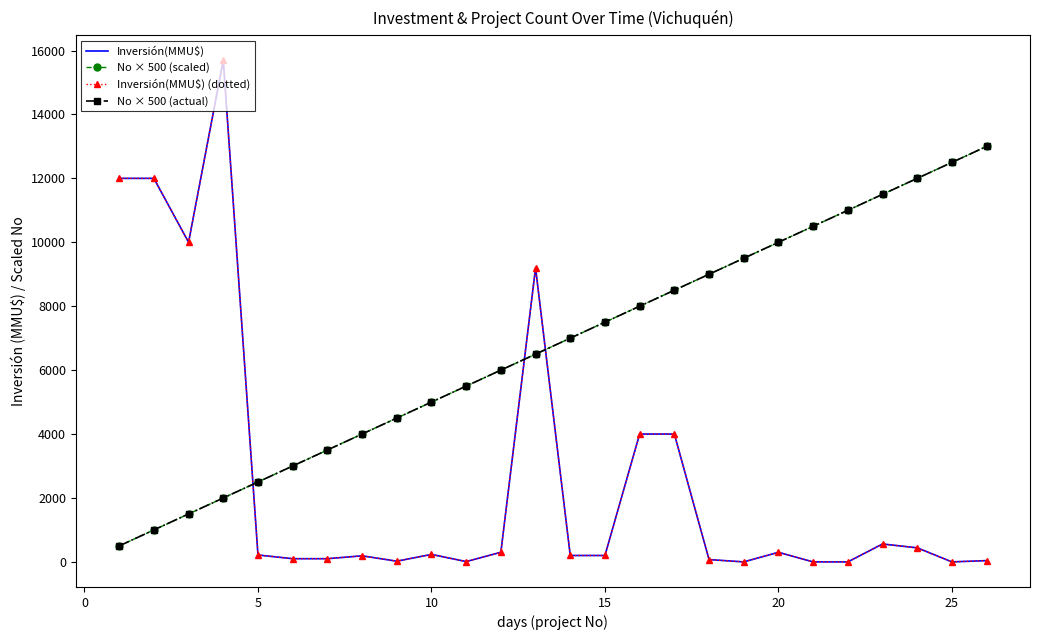

In Inversión(MMU$), how many points are lower than both neighbors (excluding endpoints)?

5